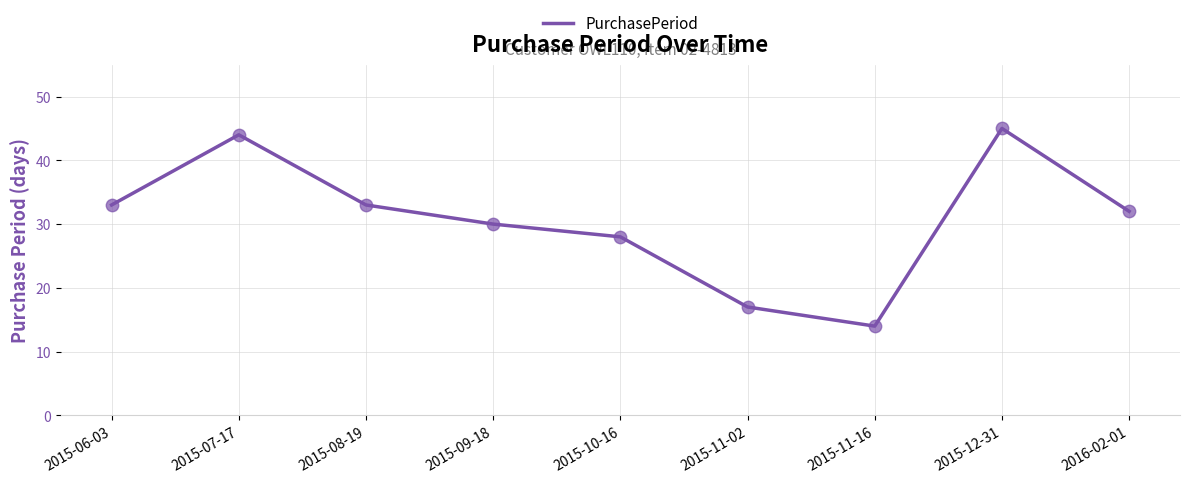

What is the ratio of the value at 2015-09-18 to the value at 2015-10-16?

1.1